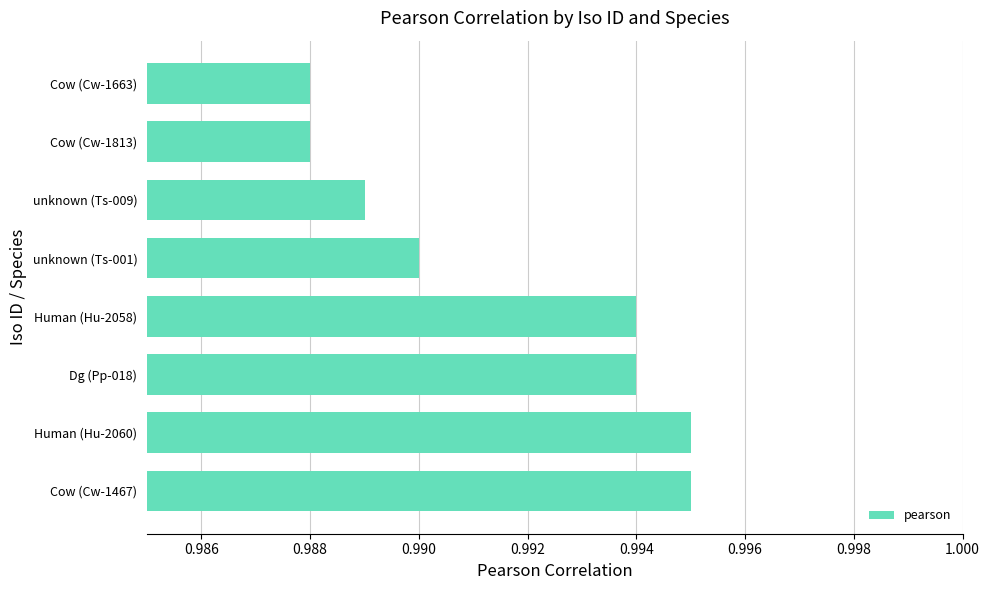

What is the sum of the values at Cow (Cw-1813) and unknown (Ts-009)?

2.0